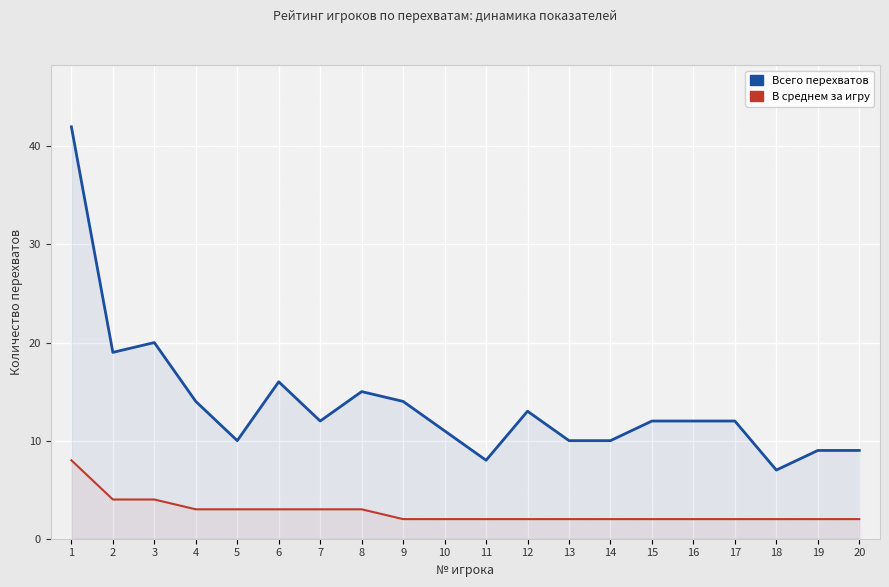

At which category is the sum across all series the highest?

1